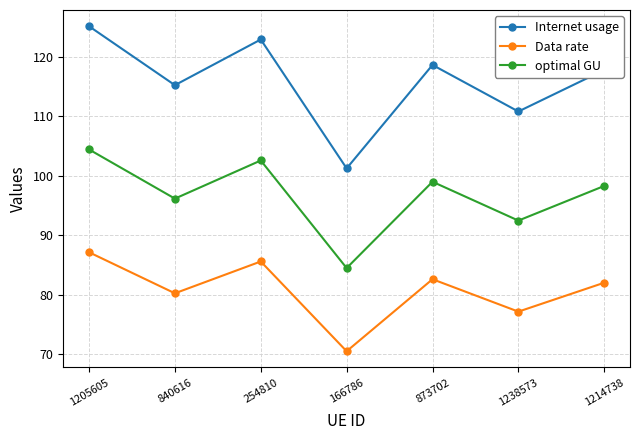

Count the number of categories in the chart.

7